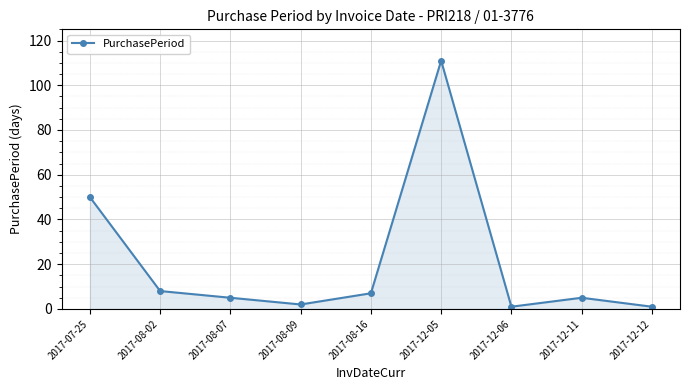

Which label corresponds to the largest value in the chart?

2017-12-05